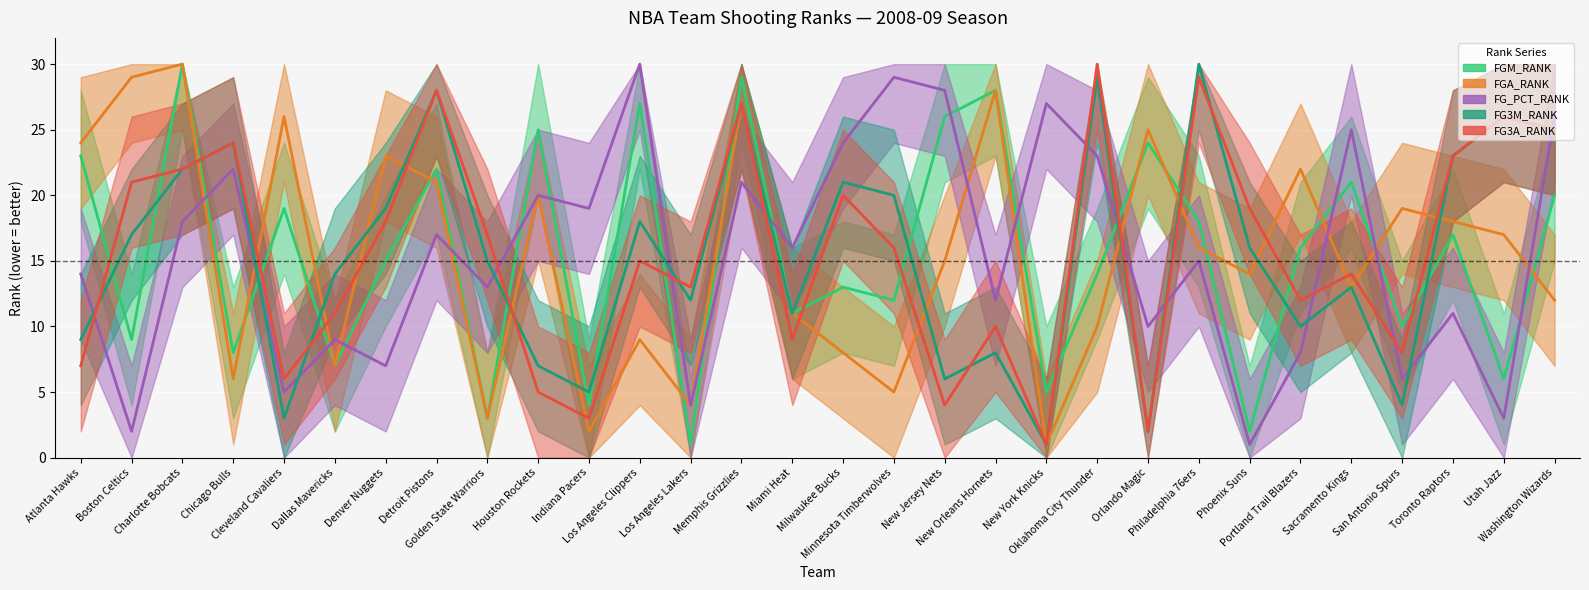

Reading left to right, extract all data points from this chart.

FGM_RANK: Atlanta Hawks=23	Boston Celtics=9	Charlotte Bobcats=30	Chicago Bulls=8	Cleveland Cavaliers=19	Dallas Mavericks=7	Denver Nuggets=15	Detroit Pistons=22	Golden State Warriors=3	Houston Rockets=25	Indiana Pacers=4	Los Angeles Clippers=27	Los Angeles Lakers=1	Memphis Grizzlies=29	Miami Heat=11	Milwaukee Bucks=13	Minnesota Timberwolves=12	New Jersey Nets=26	New Orleans Hornets=28	New York Knicks=5	Oklahoma City Thunder=14	Orlando Magic=24	Philadelphia 76ers=18	Phoenix Suns=2	Portland Trail Blazers=16	Sacramento Kings=21	San Antonio Spurs=10	Toronto Raptors=17	Utah Jazz=6	Washington Wizards=20
FGA_RANK: Atlanta Hawks=24	Boston Celtics=29	Charlotte Bobcats=30	Chicago Bulls=6	Cleveland Cavaliers=26	Dallas Mavericks=7	Denver Nuggets=23	Detroit Pistons=21	Golden State Warriors=3	Houston Rockets=20	Indiana Pacers=2	Los Angeles Clippers=9	Los Angeles Lakers=4	Memphis Grizzlies=27	Miami Heat=11	Milwaukee Bucks=8	Minnesota Timberwolves=5	New Jersey Nets=15	New Orleans Hornets=28	New York Knicks=1	Oklahoma City Thunder=10	Orlando Magic=25	Philadelphia 76ers=16	Phoenix Suns=14	Portland Trail Blazers=22	Sacramento Kings=13	San Antonio Spurs=19	Toronto Raptors=18	Utah Jazz=17	Washington Wizards=12
FG_PCT_RANK: Atlanta Hawks=14	Boston Celtics=2	Charlotte Bobcats=18	Chicago Bulls=22	Cleveland Cavaliers=5	Dallas Mavericks=9	Denver Nuggets=7	Detroit Pistons=17	Golden State Warriors=13	Houston Rockets=20	Indiana Pacers=19	Los Angeles Clippers=30	Los Angeles Lakers=4	Memphis Grizzlies=21	Miami Heat=16	Milwaukee Bucks=24	Minnesota Timberwolves=29	New Jersey Nets=28	New Orleans Hornets=12	New York Knicks=27	Oklahoma City Thunder=23	Orlando Magic=10	Philadelphia 76ers=15	Phoenix Suns=1	Portland Trail Blazers=8	Sacramento Kings=25	San Antonio Spurs=6	Toronto Raptors=11	Utah Jazz=3	Washington Wizards=26
FG3M_RANK: Atlanta Hawks=9	Boston Celtics=17	Charlotte Bobcats=22	Chicago Bulls=24	Cleveland Cavaliers=3	Dallas Mavericks=14	Denver Nuggets=19	Detroit Pistons=28	Golden State Warriors=15	Houston Rockets=7	Indiana Pacers=5	Los Angeles Clippers=18	Los Angeles Lakers=12	Memphis Grizzlies=27	Miami Heat=11	Milwaukee Bucks=21	Minnesota Timberwolves=20	New Jersey Nets=6	New Orleans Hornets=8	New York Knicks=1	Oklahoma City Thunder=29	Orlando Magic=2	Philadelphia 76ers=30	Phoenix Suns=16	Portland Trail Blazers=10	Sacramento Kings=13	San Antonio Spurs=4	Toronto Raptors=23	Utah Jazz=26	Washington Wizards=25
FG3A_RANK: Atlanta Hawks=7	Boston Celtics=21	Charlotte Bobcats=22	Chicago Bulls=24	Cleveland Cavaliers=6	Dallas Mavericks=11	Denver Nuggets=18	Detroit Pistons=28	Golden State Warriors=17	Houston Rockets=5	Indiana Pacers=3	Los Angeles Clippers=15	Los Angeles Lakers=13	Memphis Grizzlies=27	Miami Heat=9	Milwaukee Bucks=20	Minnesota Timberwolves=16	New Jersey Nets=4	New Orleans Hornets=10	New York Knicks=1	Oklahoma City Thunder=30	Orlando Magic=2	Philadelphia 76ers=29	Phoenix Suns=19	Portland Trail Blazers=12	Sacramento Kings=14	San Antonio Spurs=8	Toronto Raptors=23	Utah Jazz=26	Washington Wizards=25